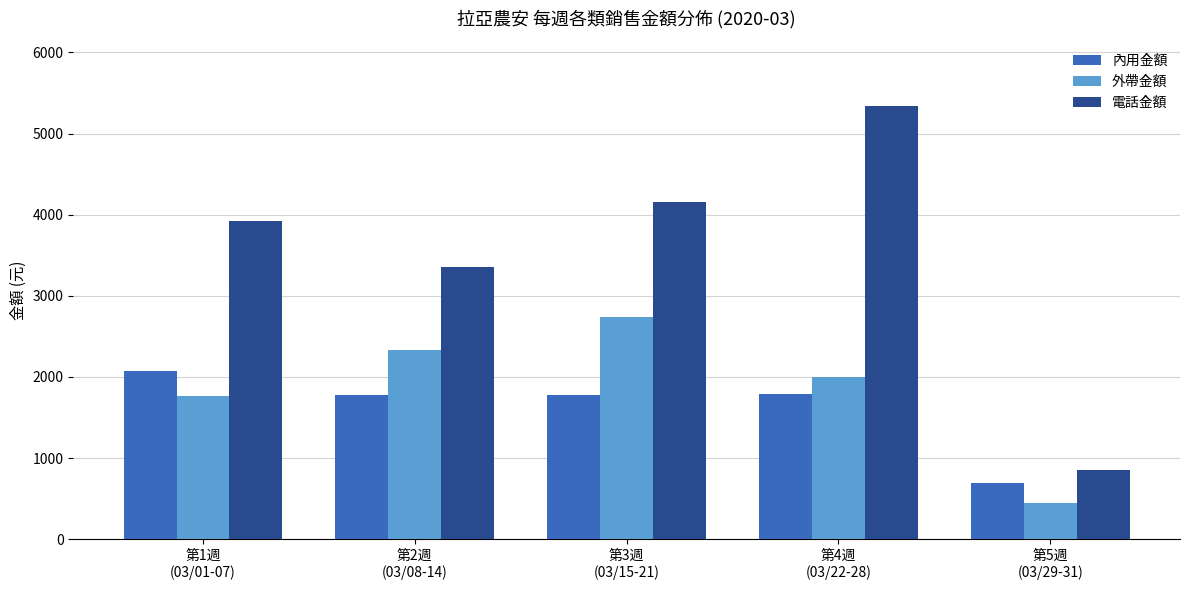

Which series has the largest range (max minus min)?

電話金額